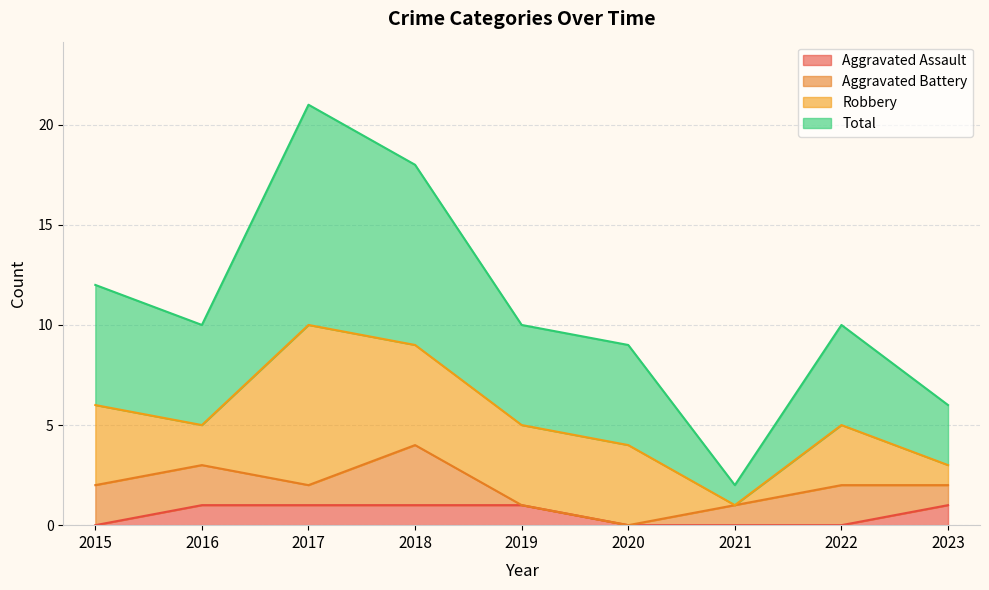

What are all the series names shown in the legend?

Aggravated Assault, Aggravated Battery, Robbery, Total